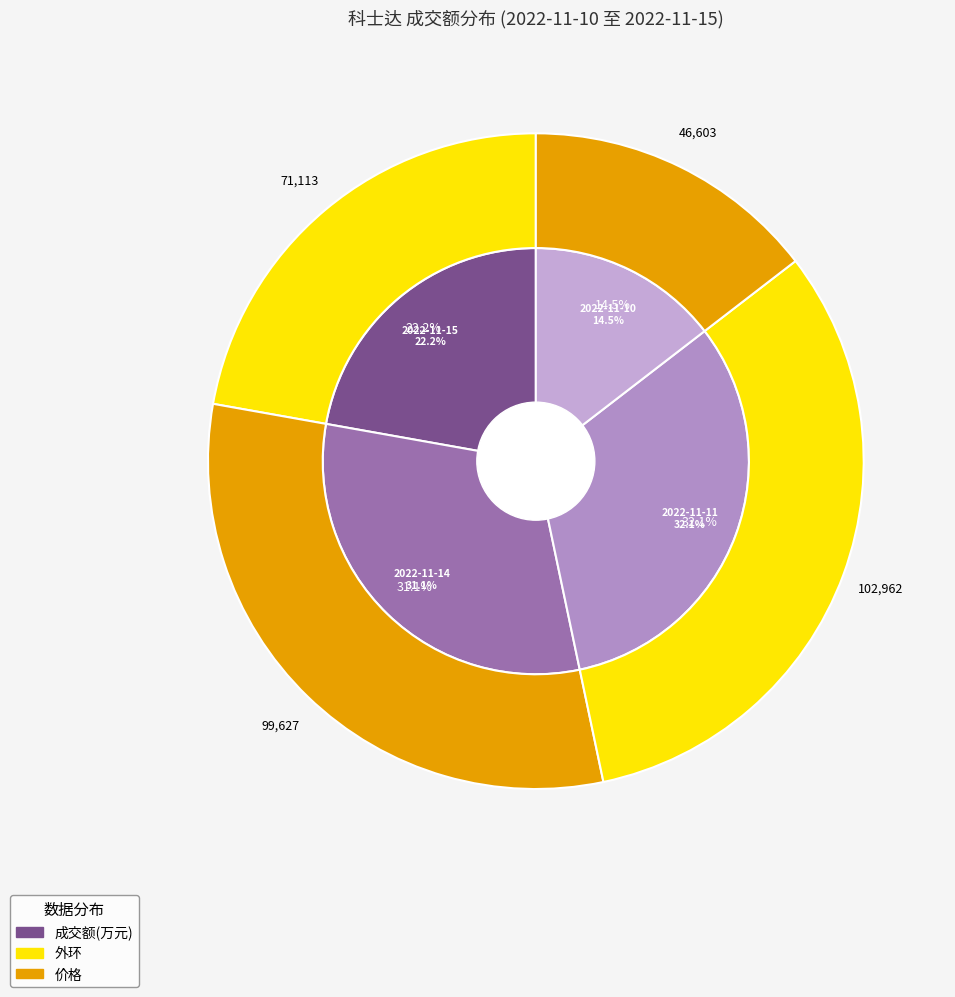

What is the smallest slice in the pie chart?

2022-11-10